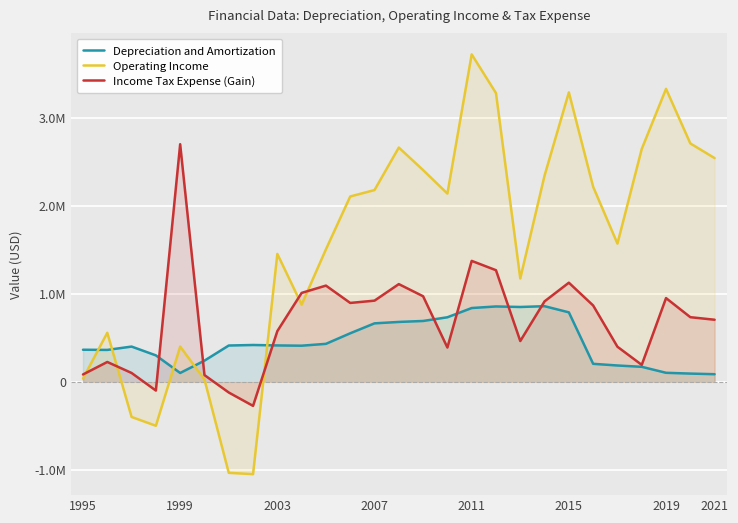

What are all the series names shown in the legend?

Depreciation and Amortization, Operating Income, Income Tax Expense (Gain)